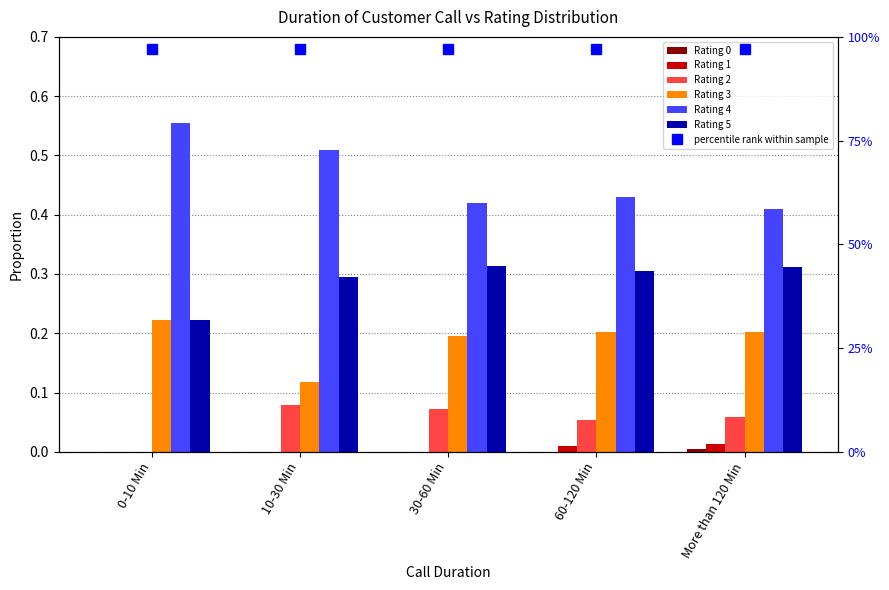

Is it true that Rating 2 equals 0.0 at More than 120 Min?

False